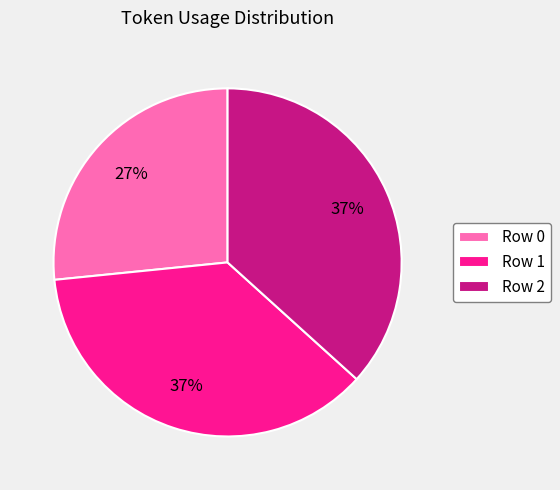

The Row 2 slice represents 37% of the pie. True or false?

True